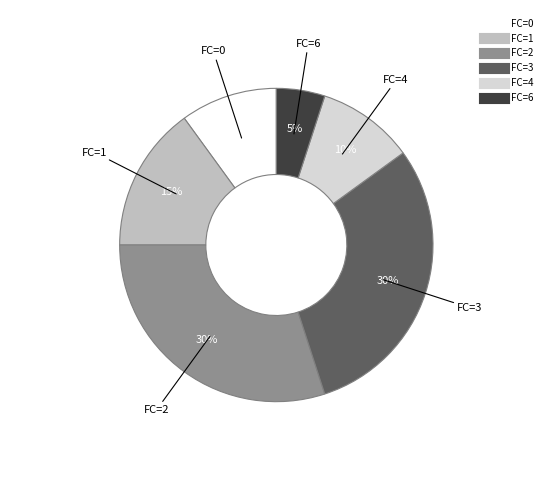

Is there a majority slice in this chart?

No